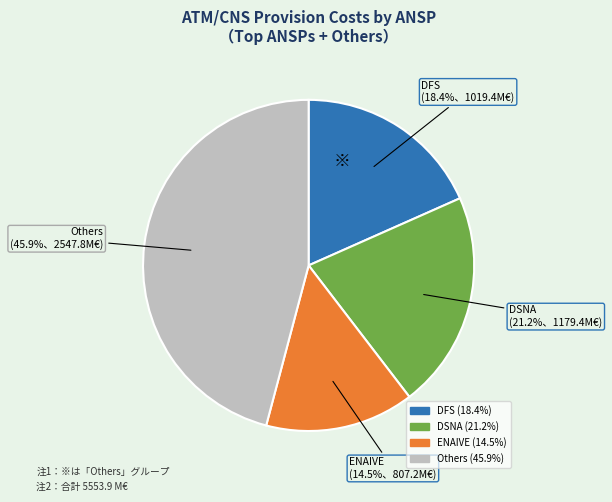

Does any single category account for the majority?

No